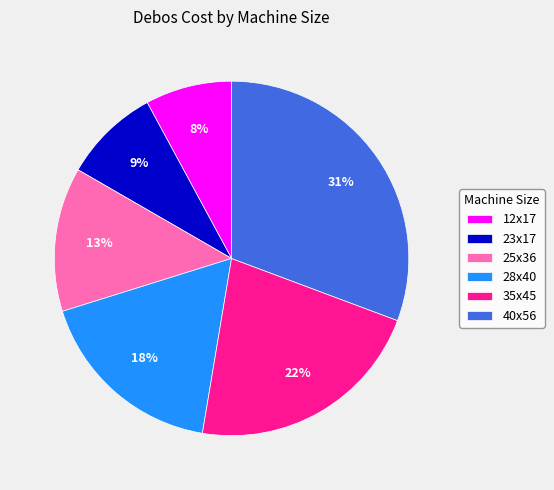

Is there a majority slice in this chart?

No